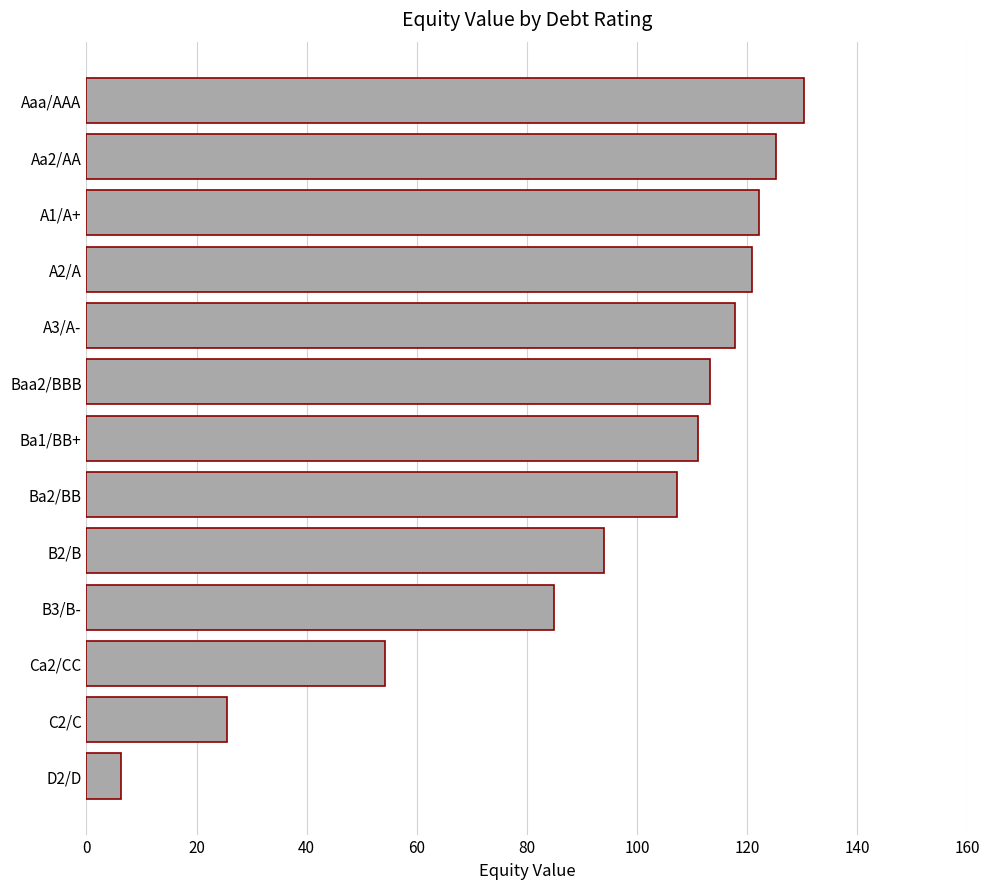

What value does the data have at Baa2/BBB?

113.2